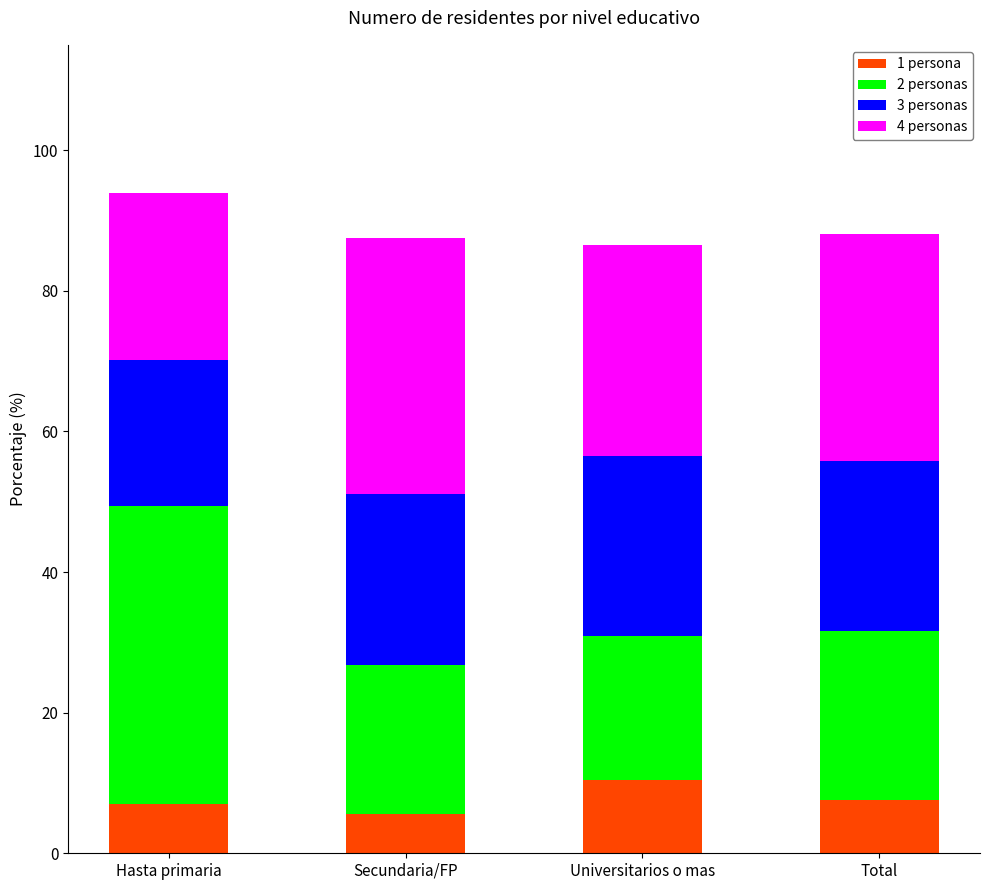

What are all the series names shown in the legend?

1 persona, 2 personas, 3 personas, 4 personas